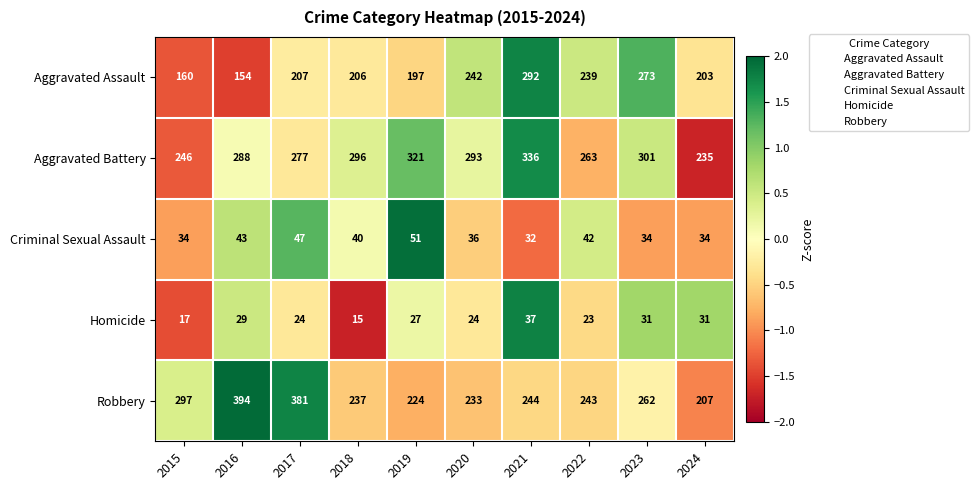

Which series changed the most between 2018 and 2024?

Aggravated Battery